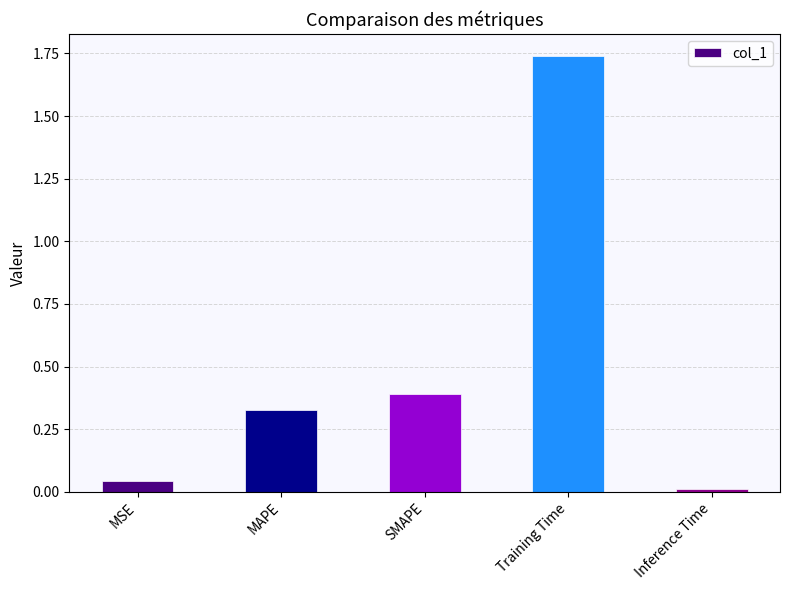

What is the label of the 5th bar from the left?

Inference Time